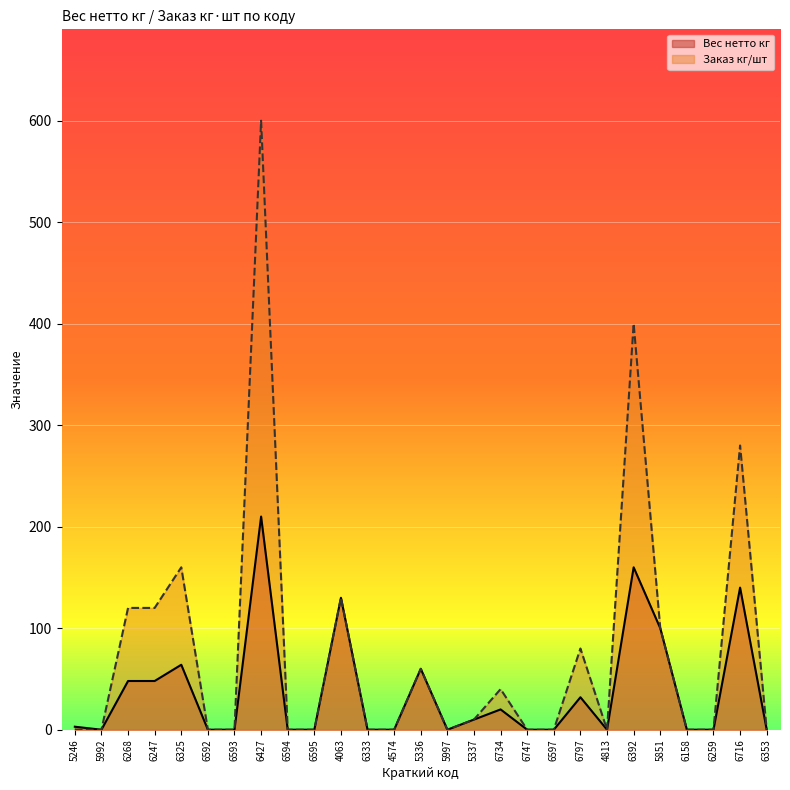

How many values in the Заказ кг/шт series exceed 0?

12